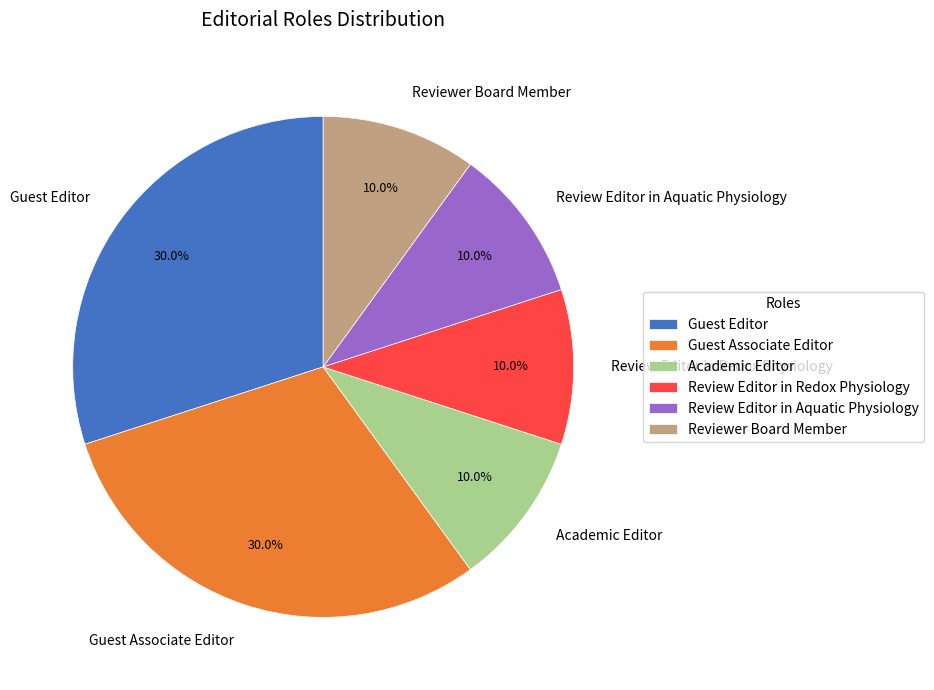

Approximately how many times larger is the value at Guest Associate Editor compared to Review Editor in Aquatic Physiology?

3.0